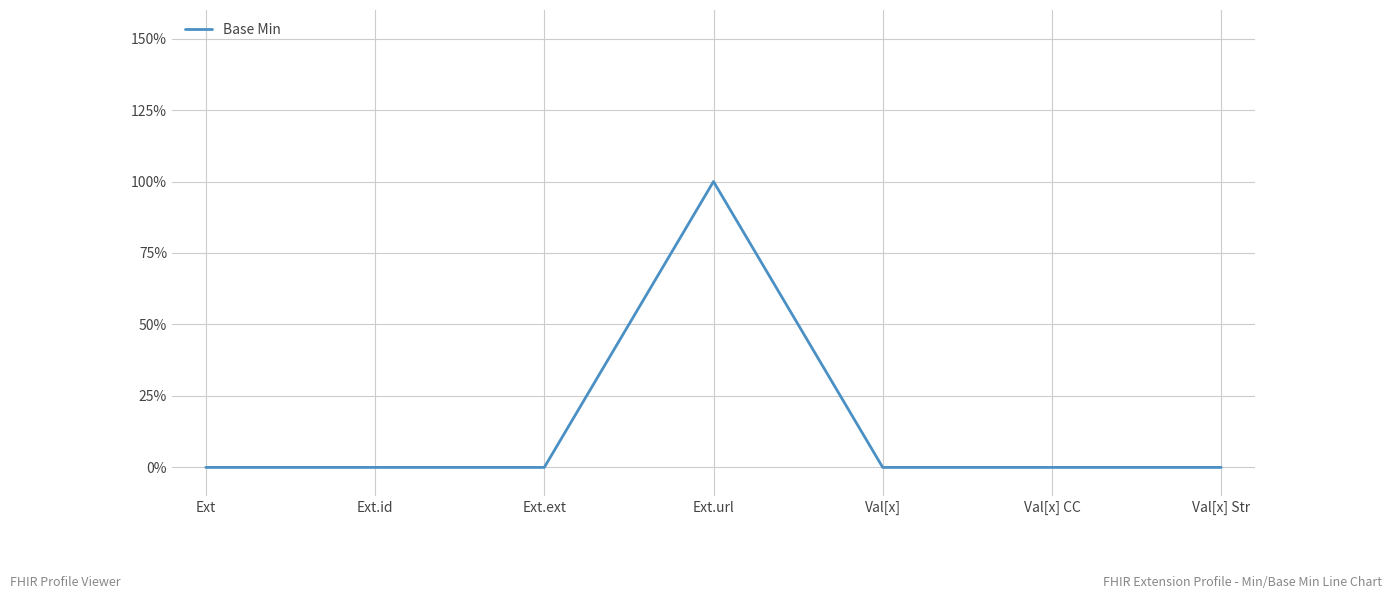

What is the value of the 4th point from the left?

1